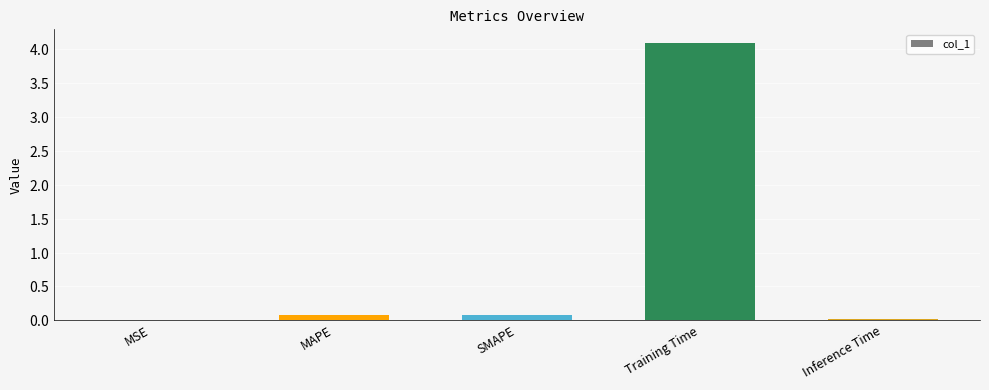

What is the change in value from SMAPE to Inference Time?

-0.1